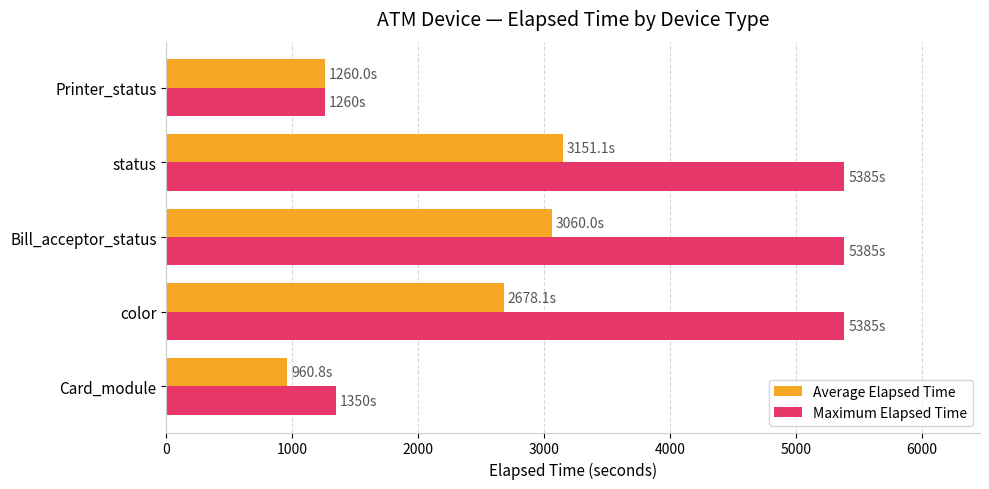

At how many categories does at least one series exceed 5069?

3